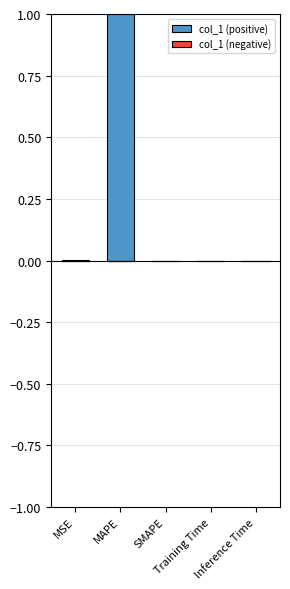

What is the sum of all values?

1.0